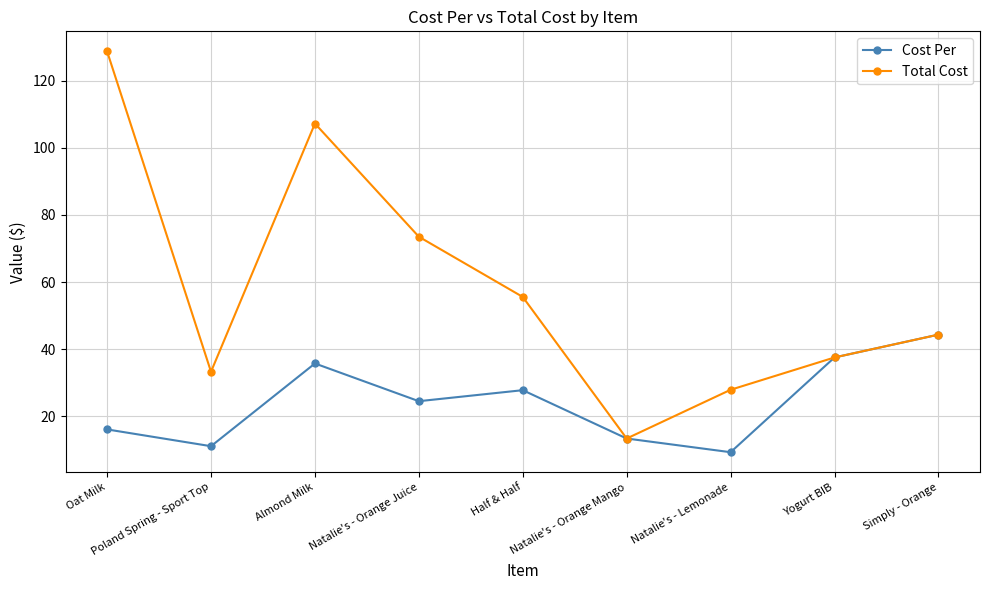

The value of Cost Per at Almond Milk is 20.6. True or false?

False